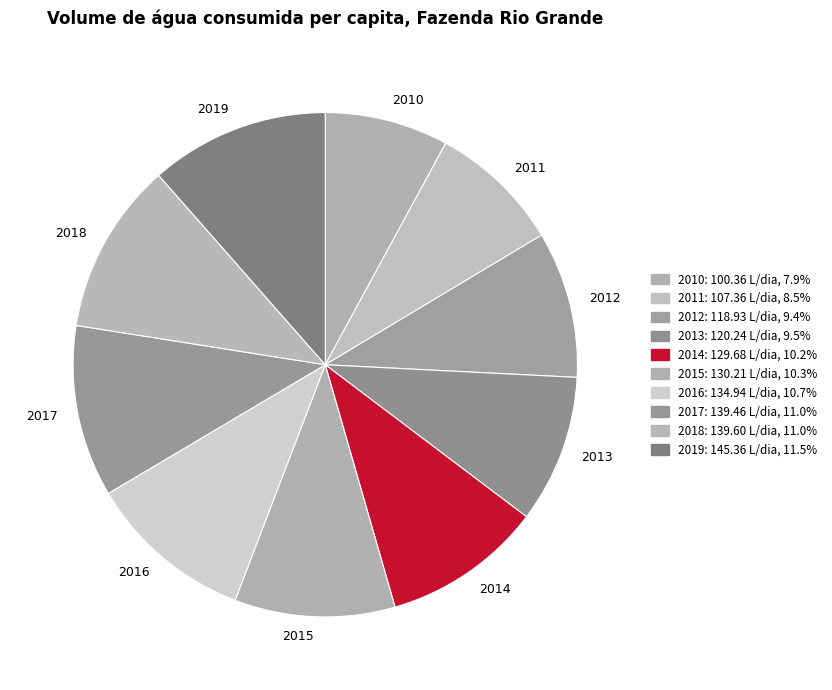

The 2018 slice represents 18% of the pie. True or false?

False